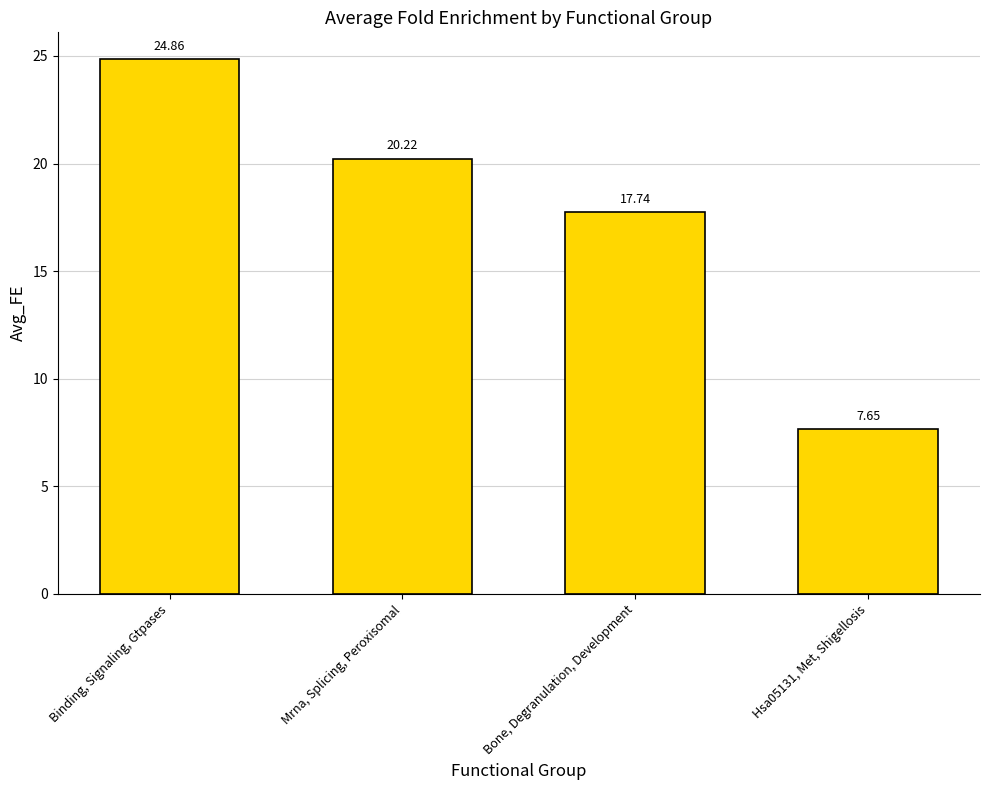

What is the sum of all values?

70.5